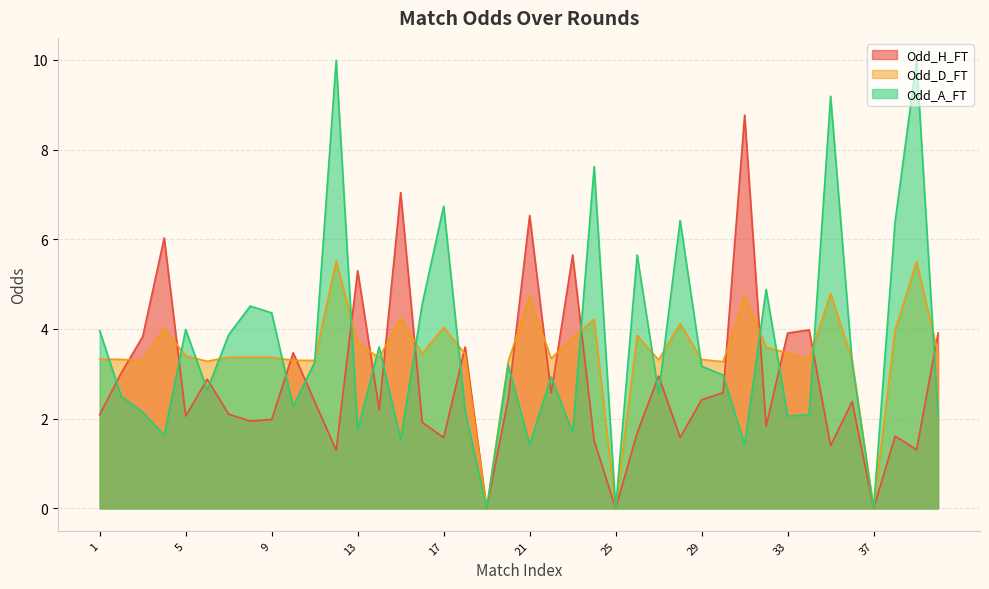

Between 33 and 20, which is larger?

33